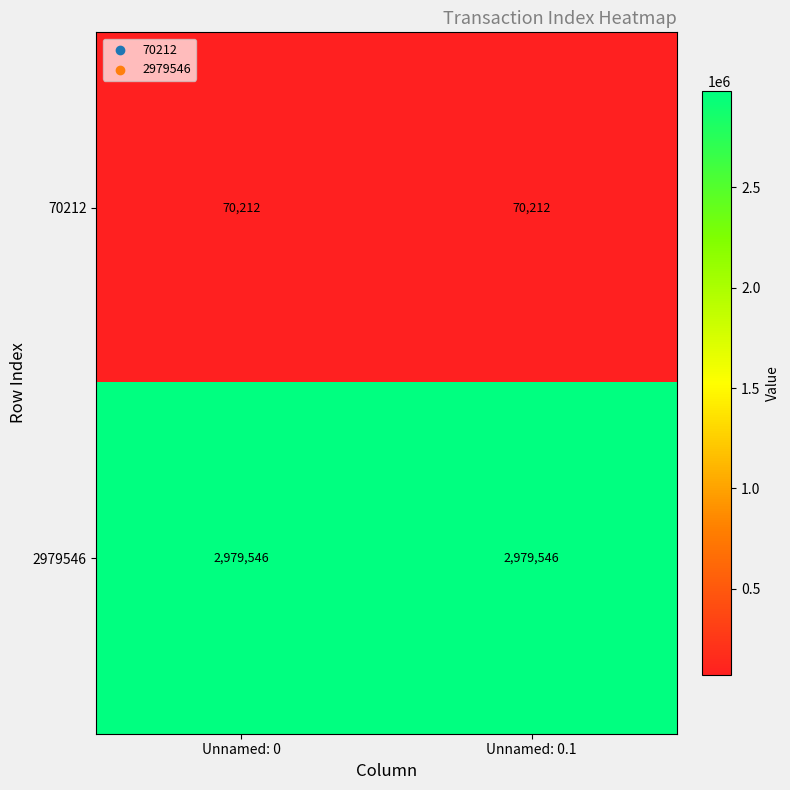

What is the sum of the 2979546 values at Unnamed: 0.1 and Unnamed: 0?

5959092